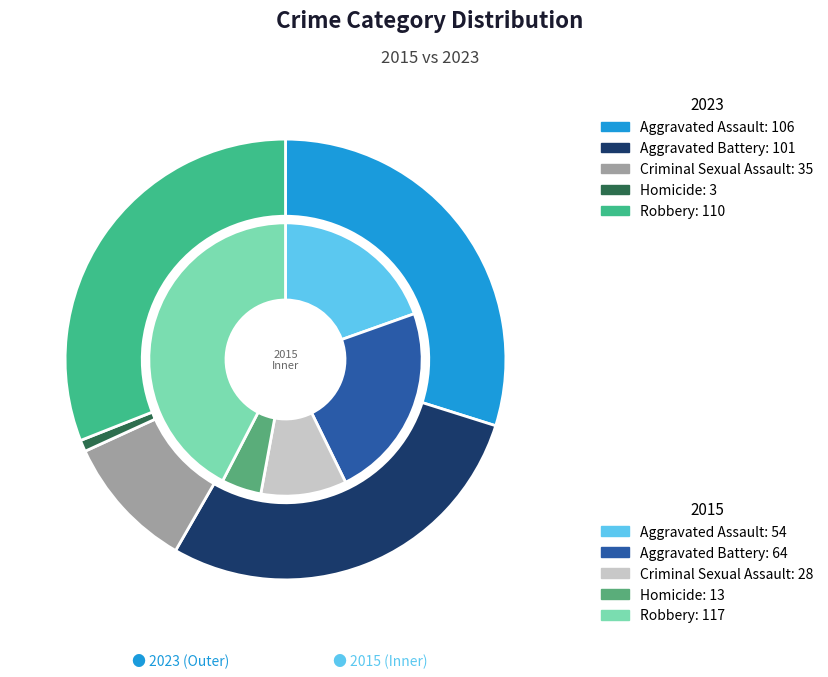

What is the total percentage of Aggravated Assault and Homicide?

24.3%